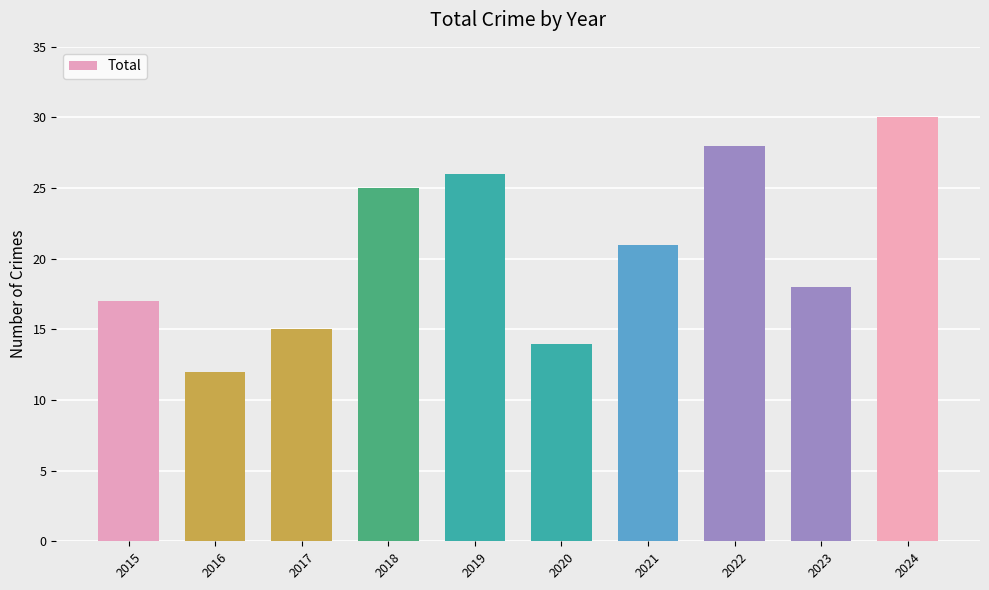

How many series are shown in this chart?

1